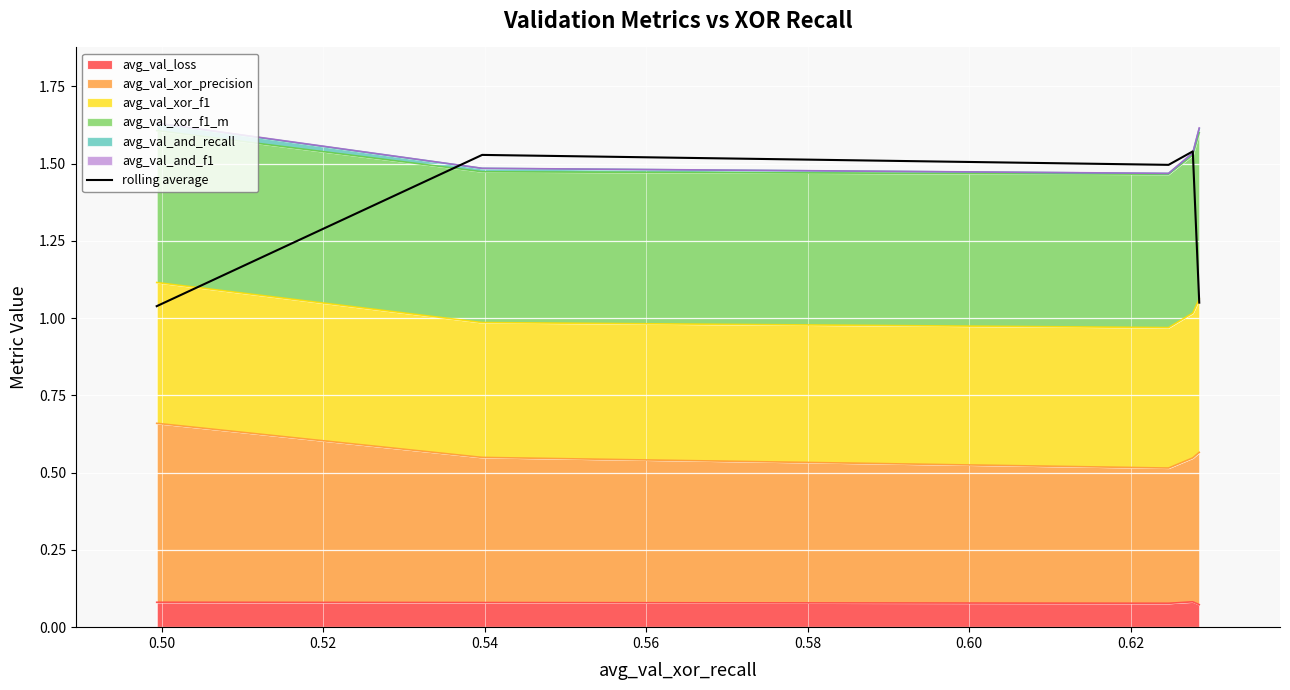

What is the minimum value shown in the chart?

1.0